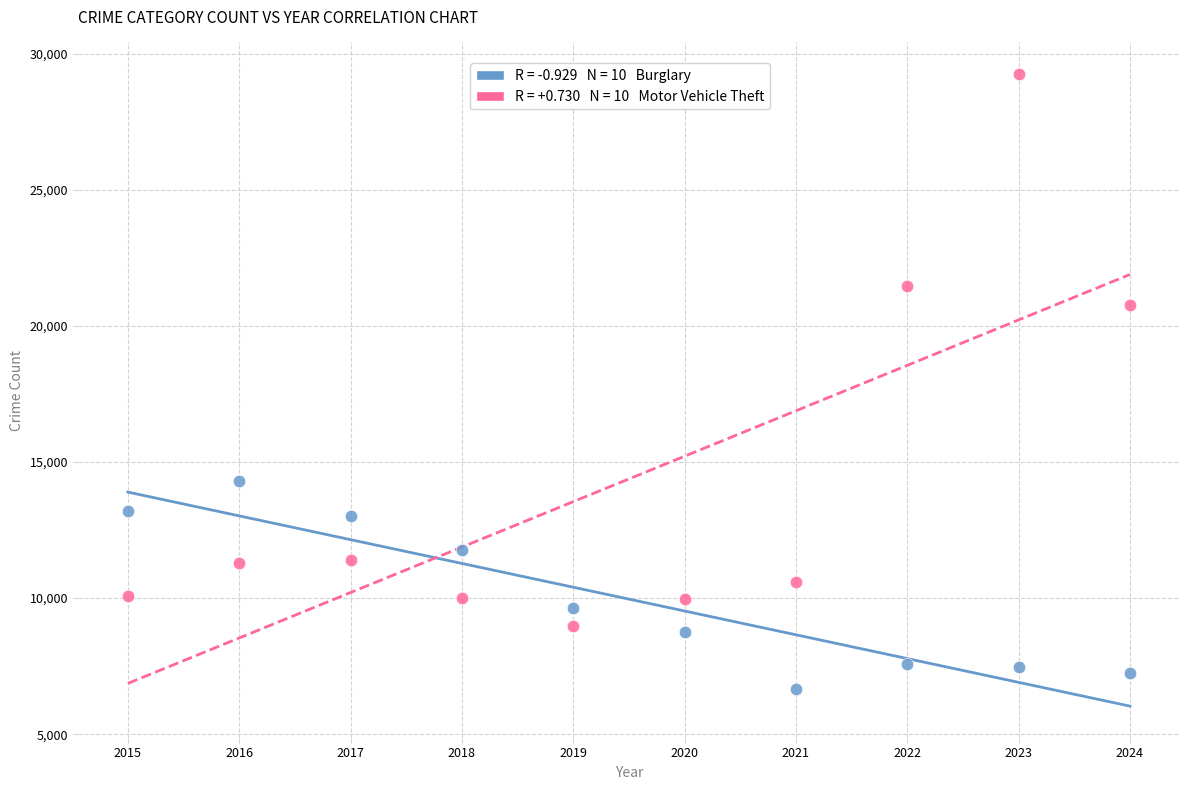

Across all data points, what is the range of Y values (max minus min)?

22589